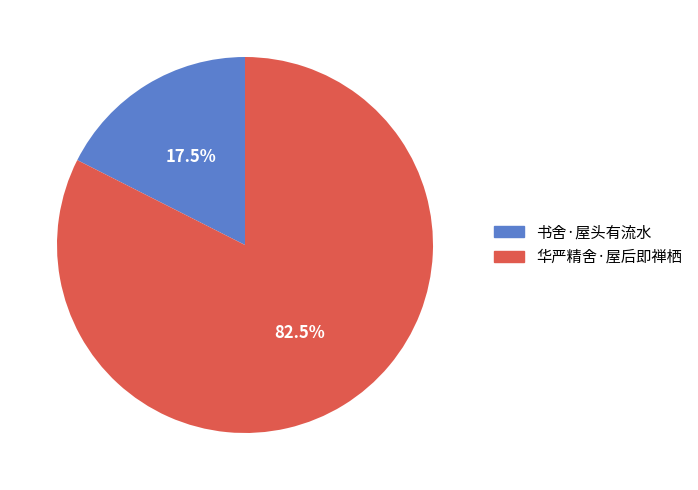

What percentage is NOT represented by 书舍·屋头有流水?

82.5%